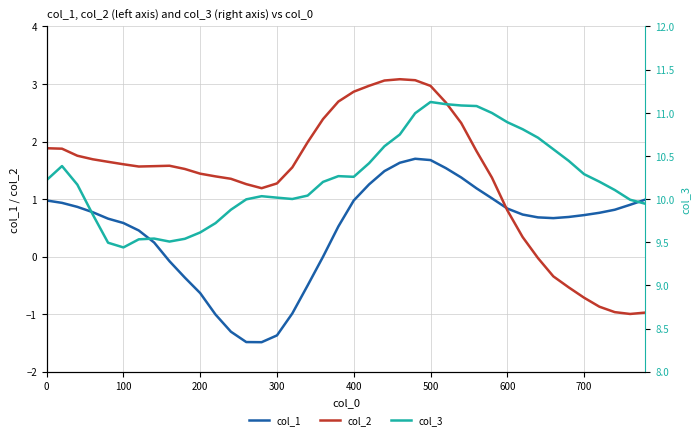

True or false: col_2 has more than 0 interior local peaks.

True